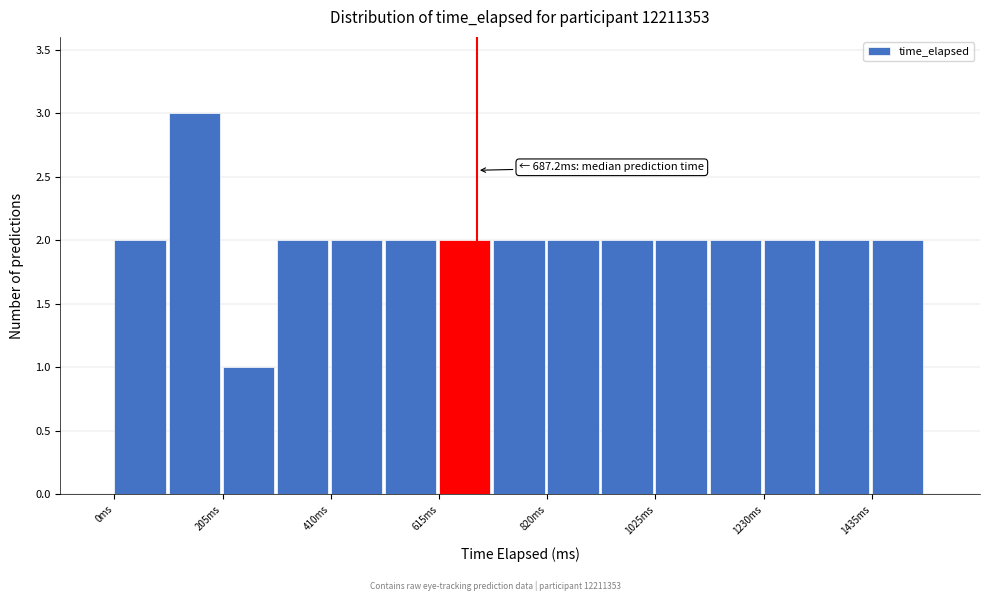

Read against the x-axis, roughly where is the centre of the tallest bar?

150